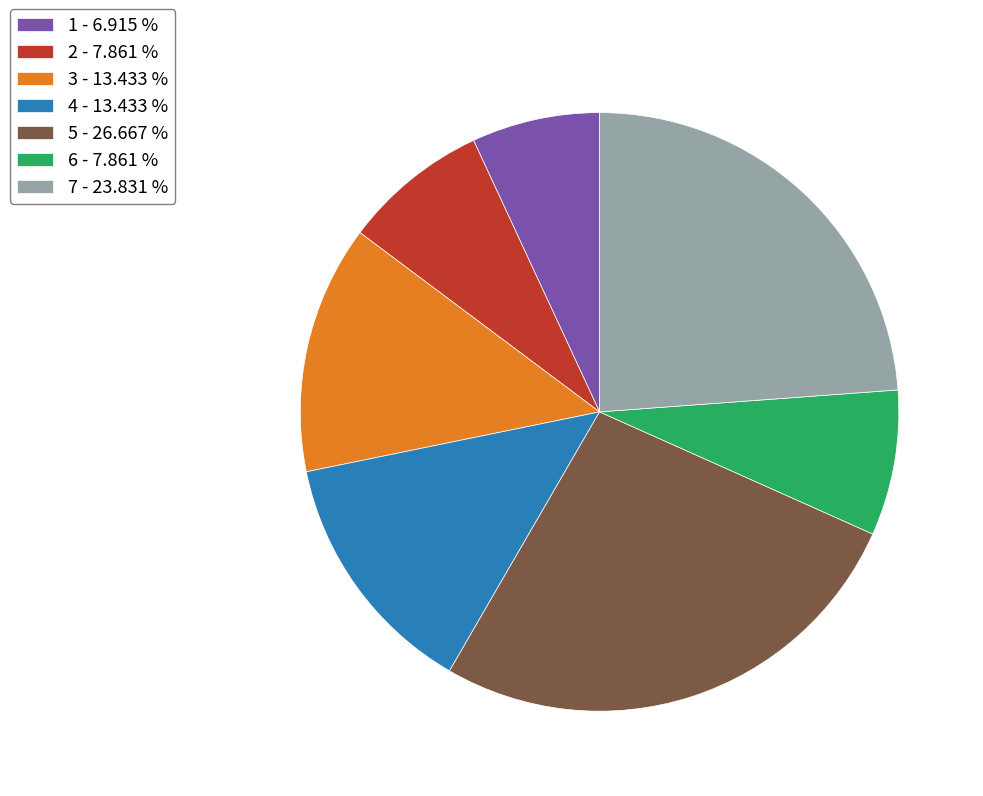

How many slices are in this pie chart?

7